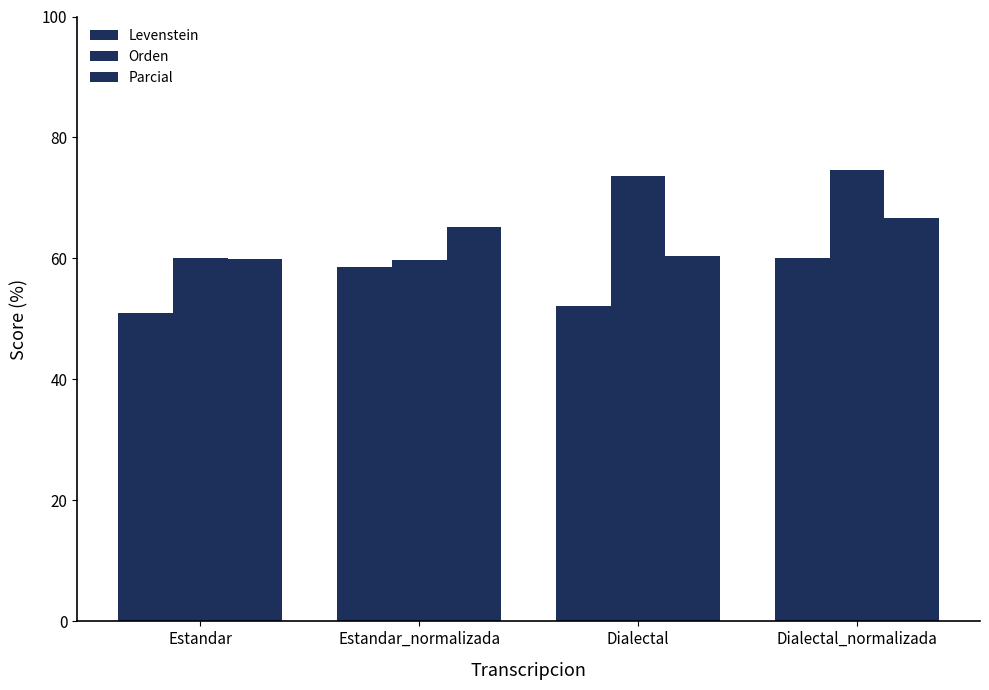

How many data points in Levenstein are less than 58?

2